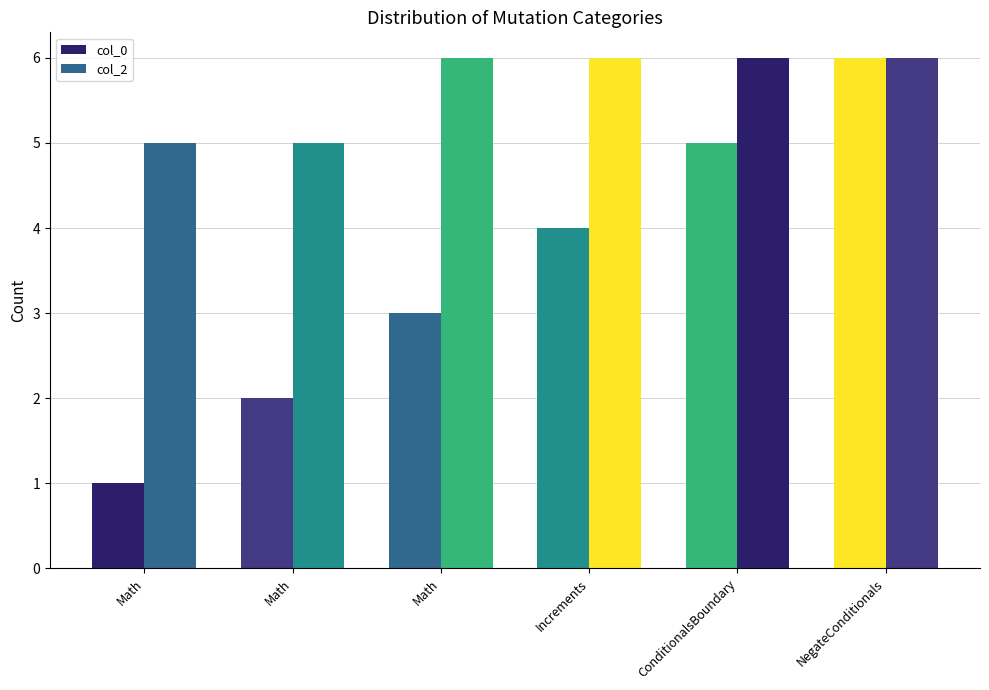

True or false: col_0 has a value of 3 at NegateConditionals.

False